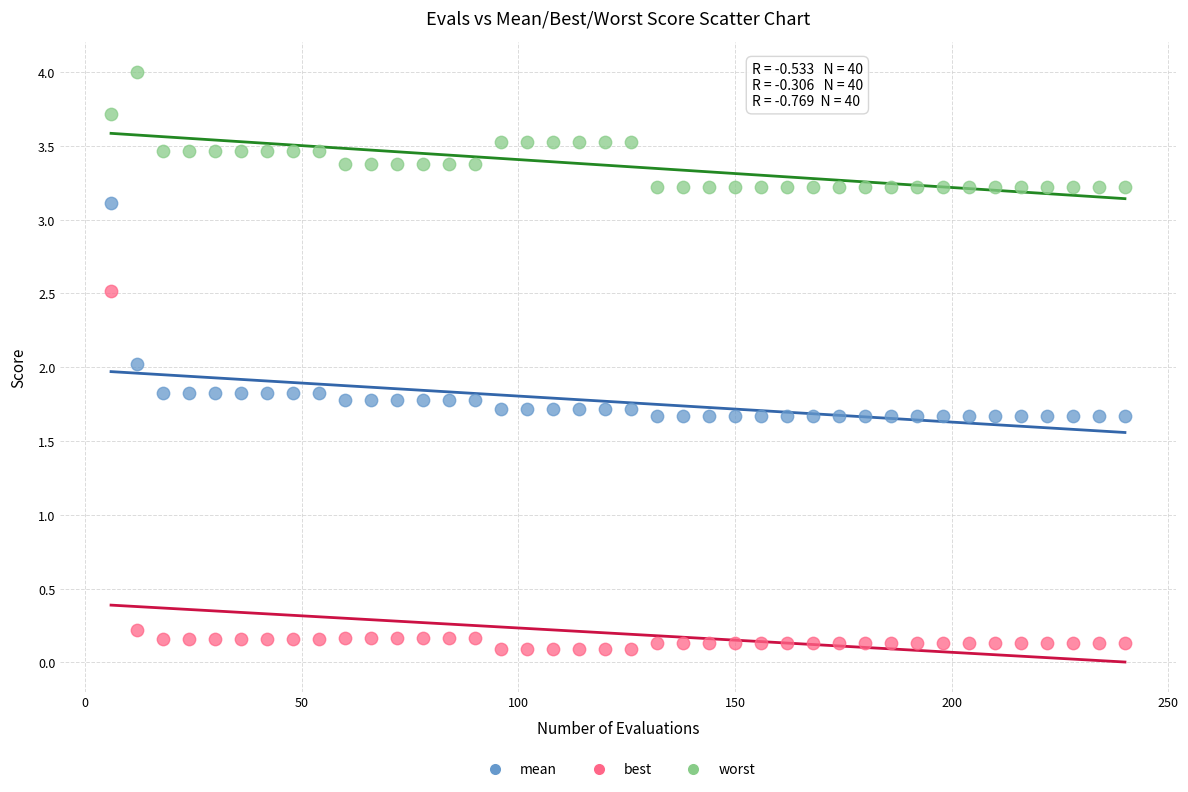

Which series has the widest spread of Y values?

best